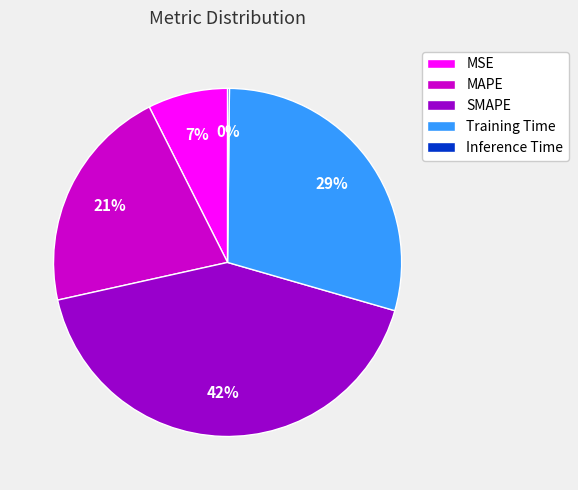

To the nearest percent, what is the average slice percentage?

20%